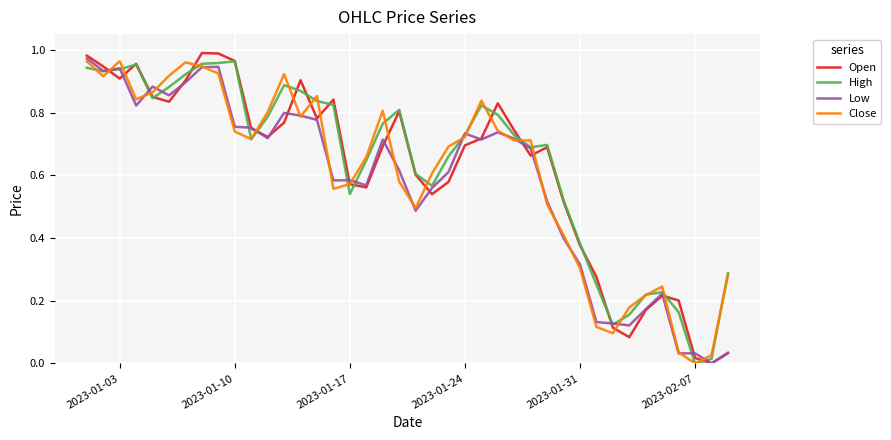

Which series has the largest range (max minus min)?

Open